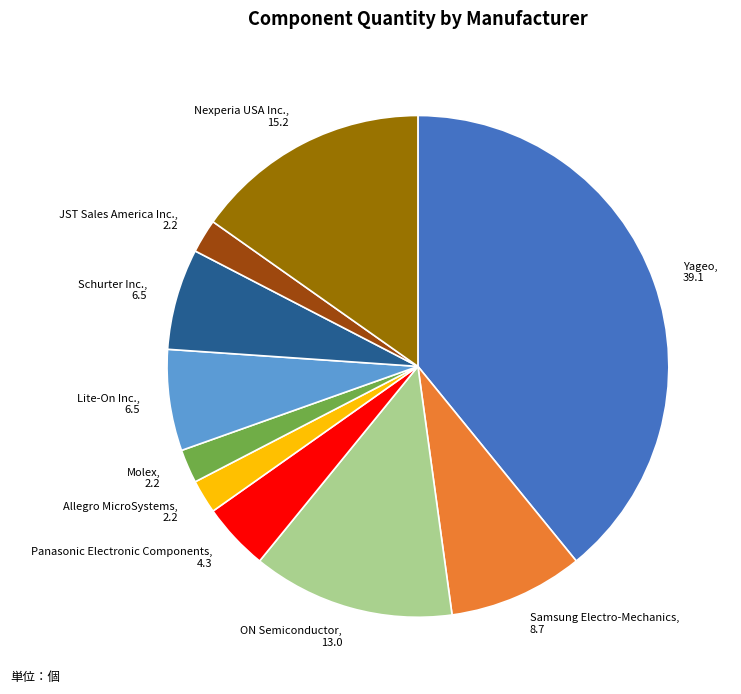

Between Schurter Inc., 6.5 and ON Semiconductor, 13.0, which is larger?

ON Semiconductor, 13.0